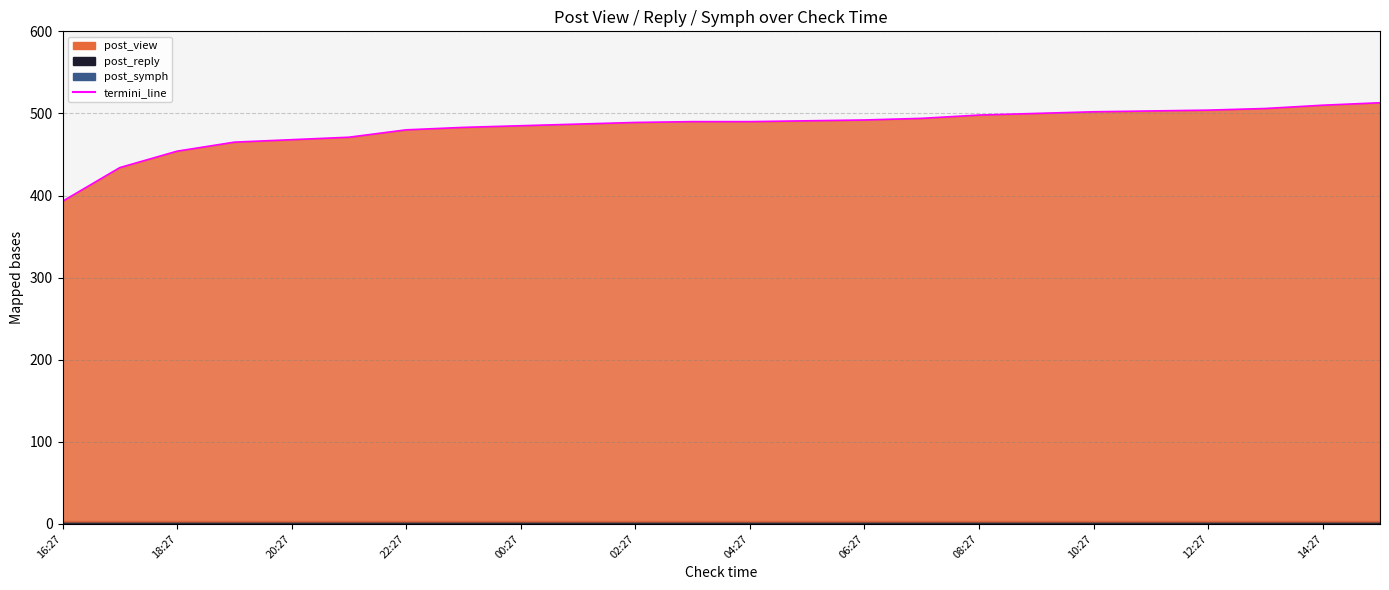

What is the difference between the maximum and second lowest values?

79